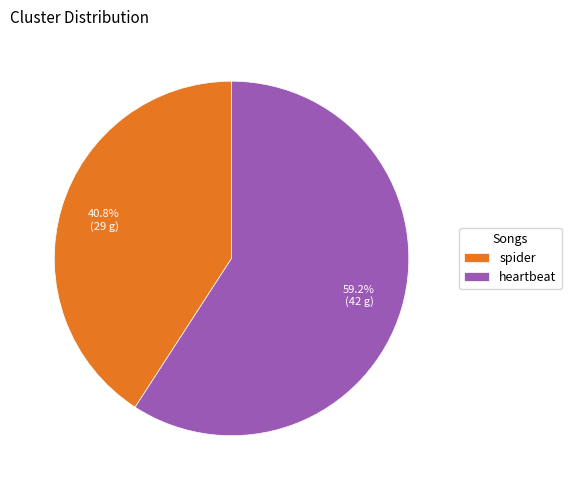

What percentage do spider and heartbeat together represent?

100.0%